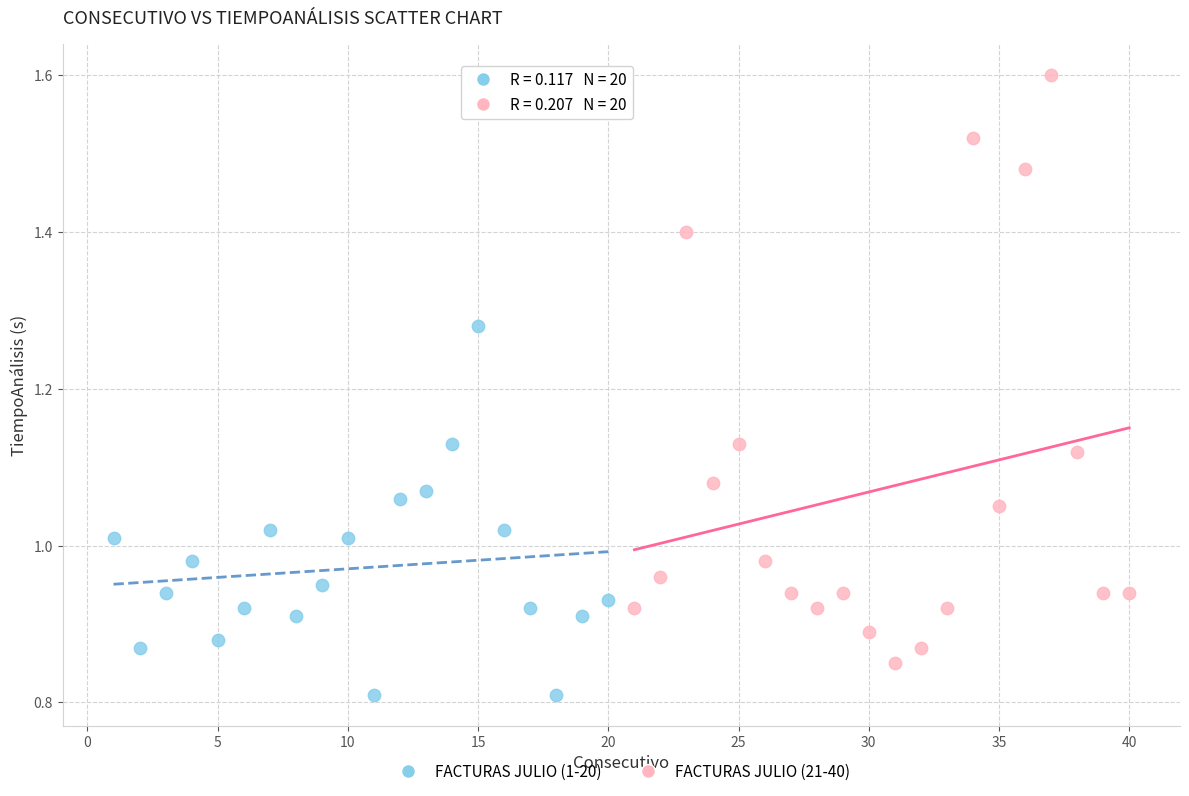

Which series has the widest spread of Y values?

FACTURAS JULIO (21-40)